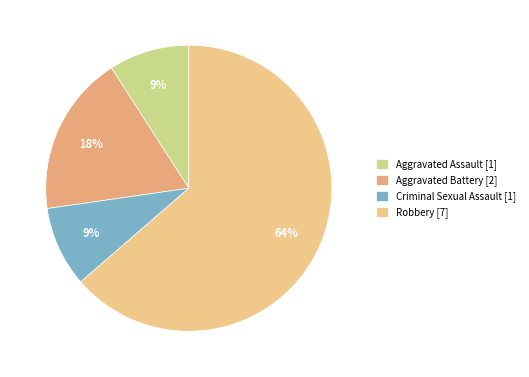

Which slice is the largest?

Robbery